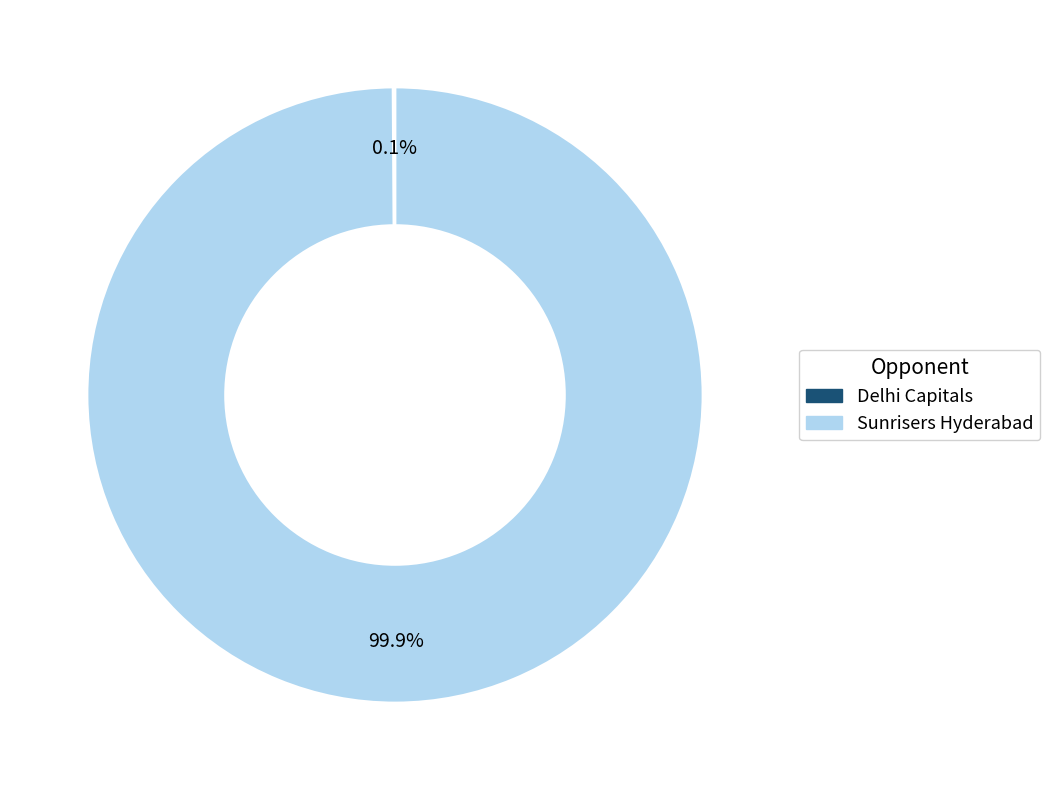

To the nearest percent, what is the average slice percentage?

50%